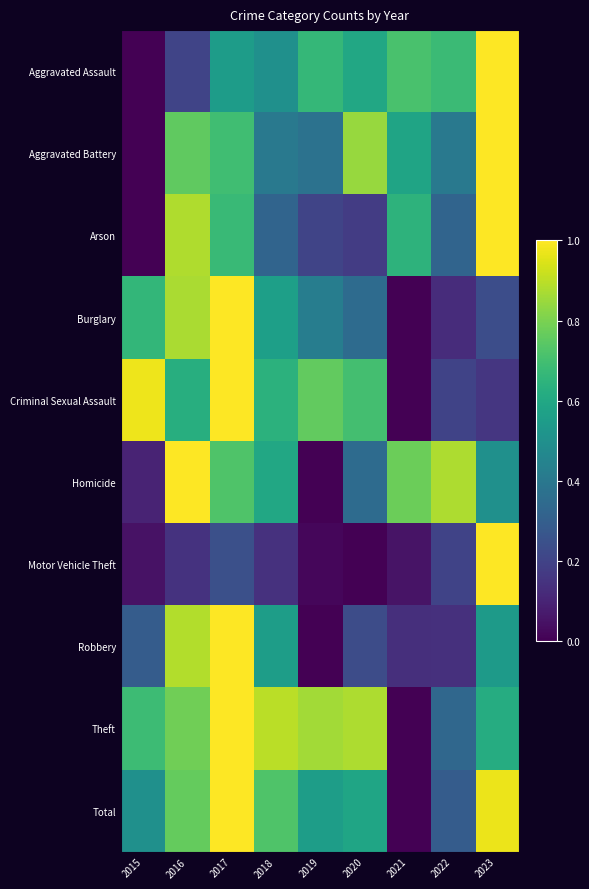

At 2023, list the series in order from largest to smallest.

Aggravated Assault, Aggravated Battery, Arson, Motor Vehicle Theft, Total, Theft, Robbery, Homicide, Burglary, Criminal Sexual Assault